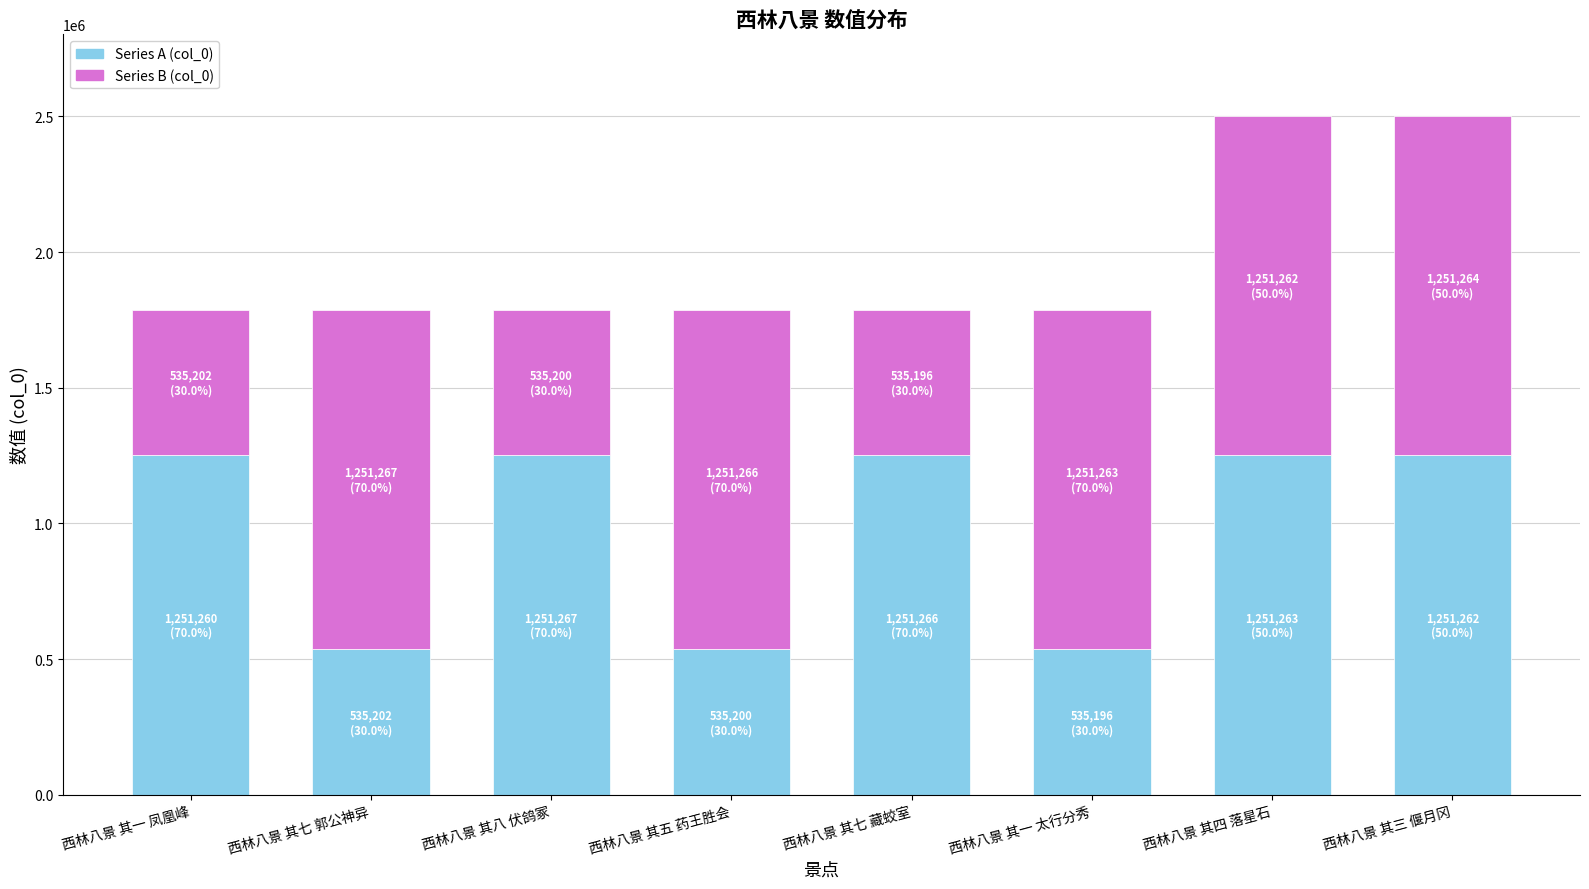

Does the chart contain any negative values?

No